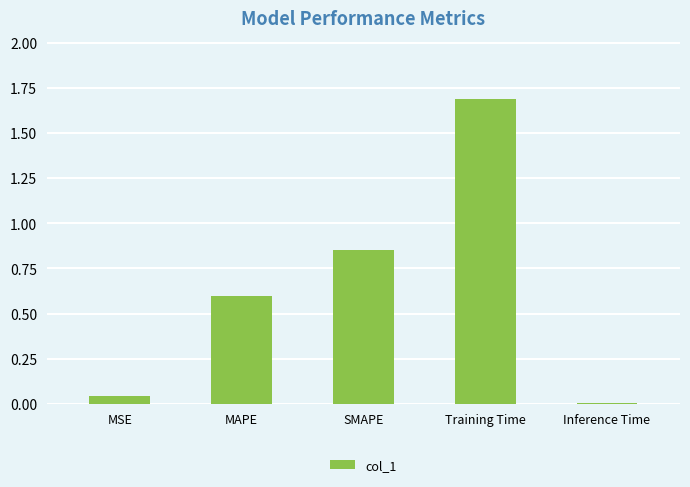

Which has a higher value, SMAPE or MSE?

SMAPE